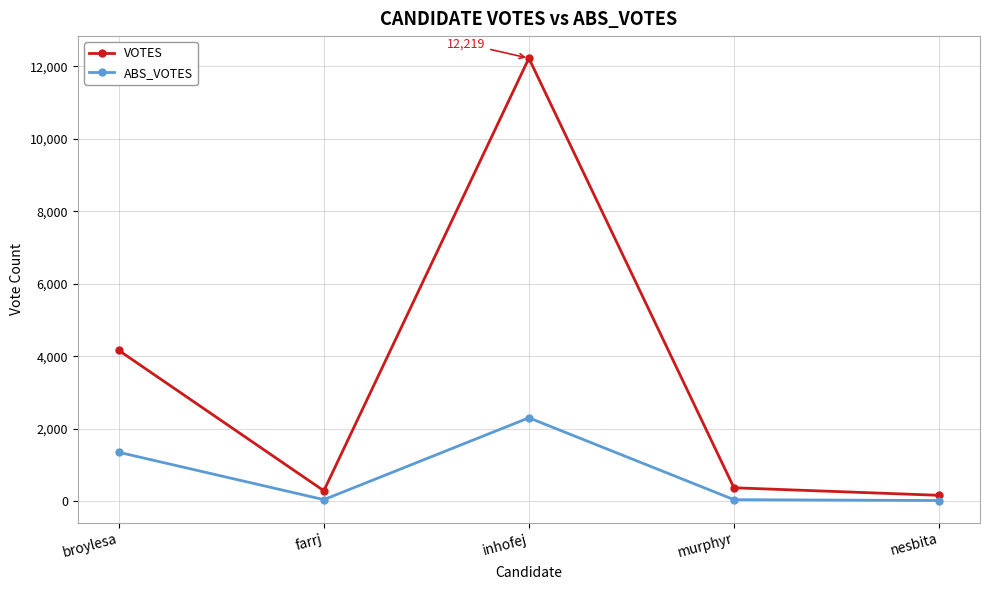

Between broylesa and murphyr, which series saw the biggest shift?

VOTES